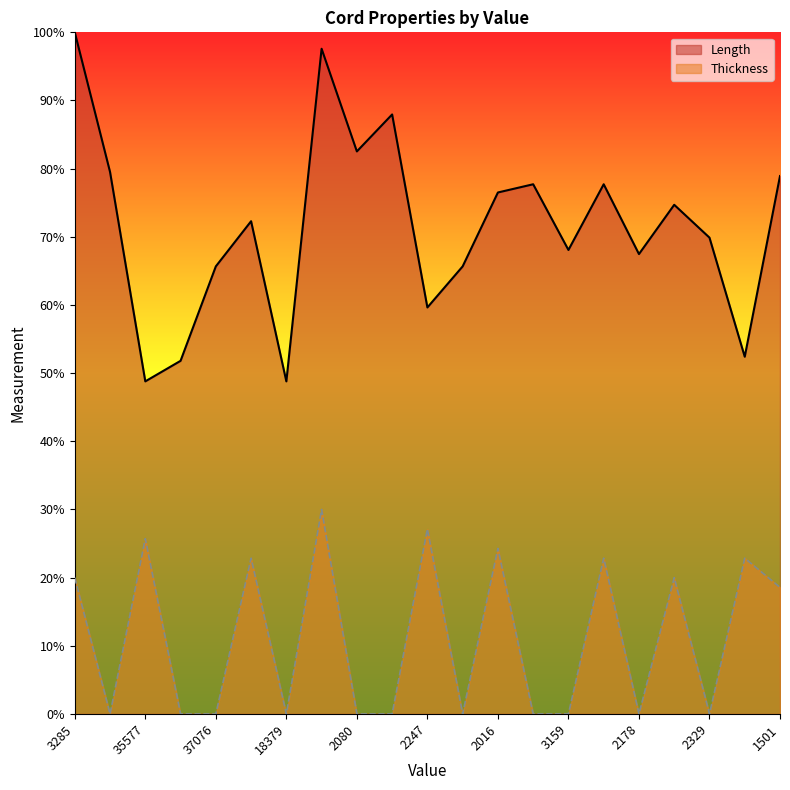

What is the total value across all series at 37076?

65.7